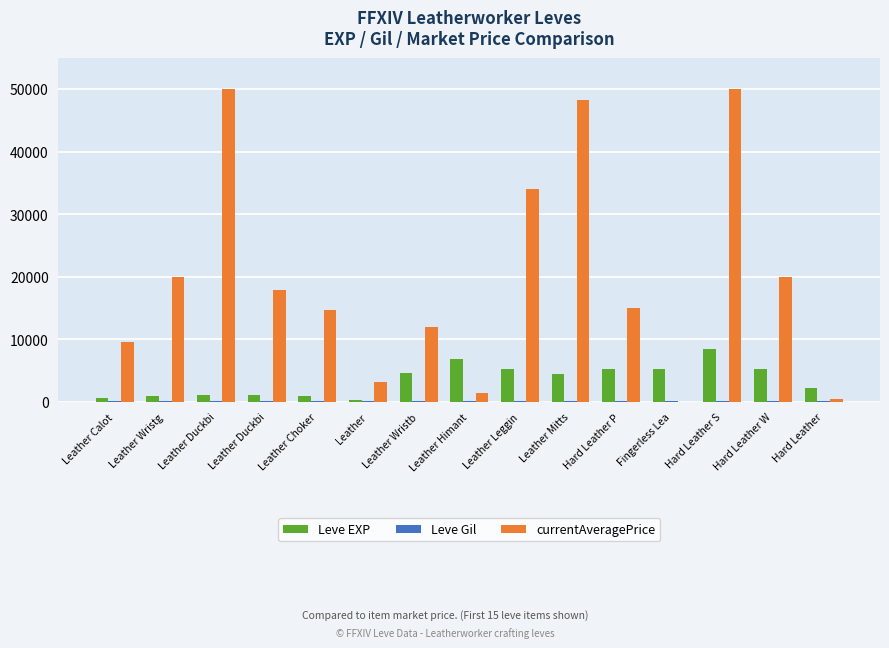

Does the chart contain stacked bars?

No